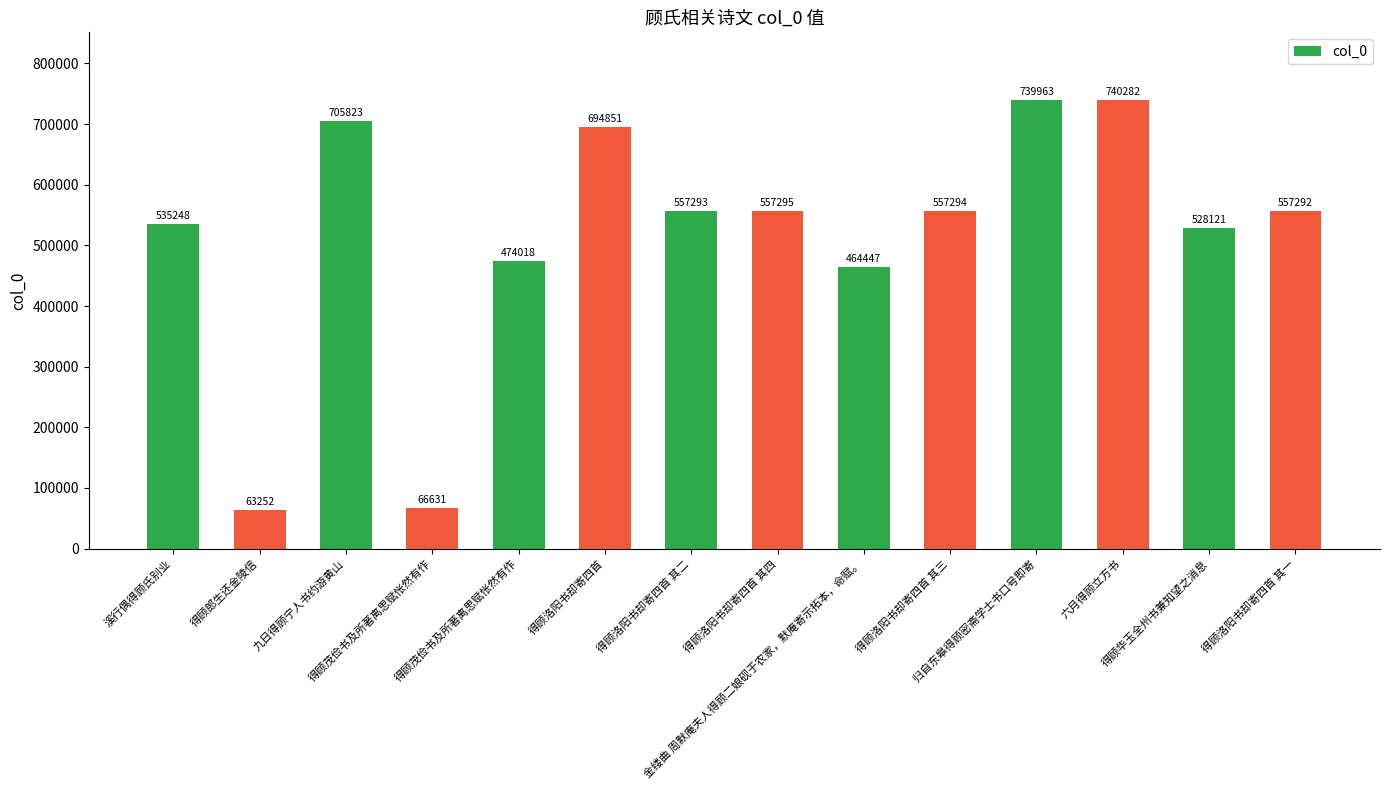

How many bars are there in total?

14